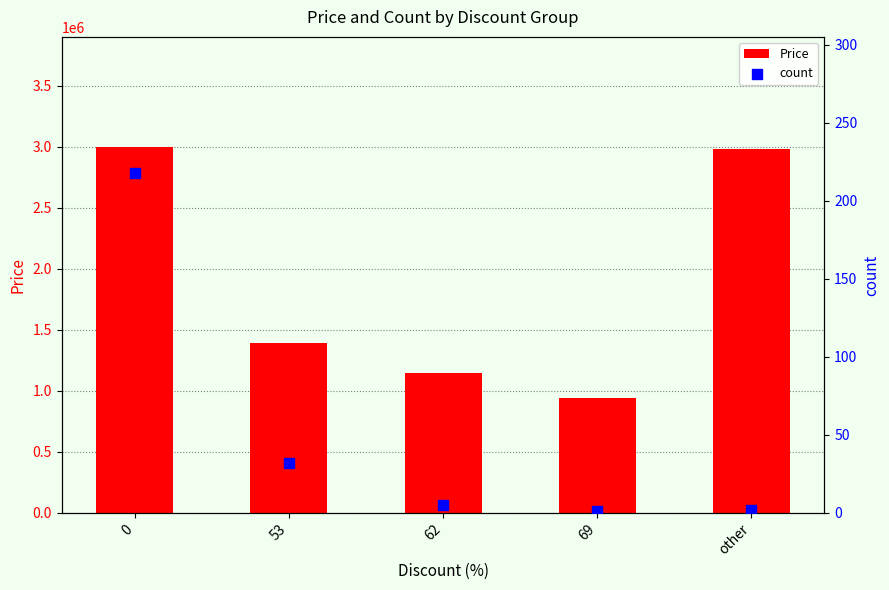

Which series reaches the maximum Y coordinate?

Price